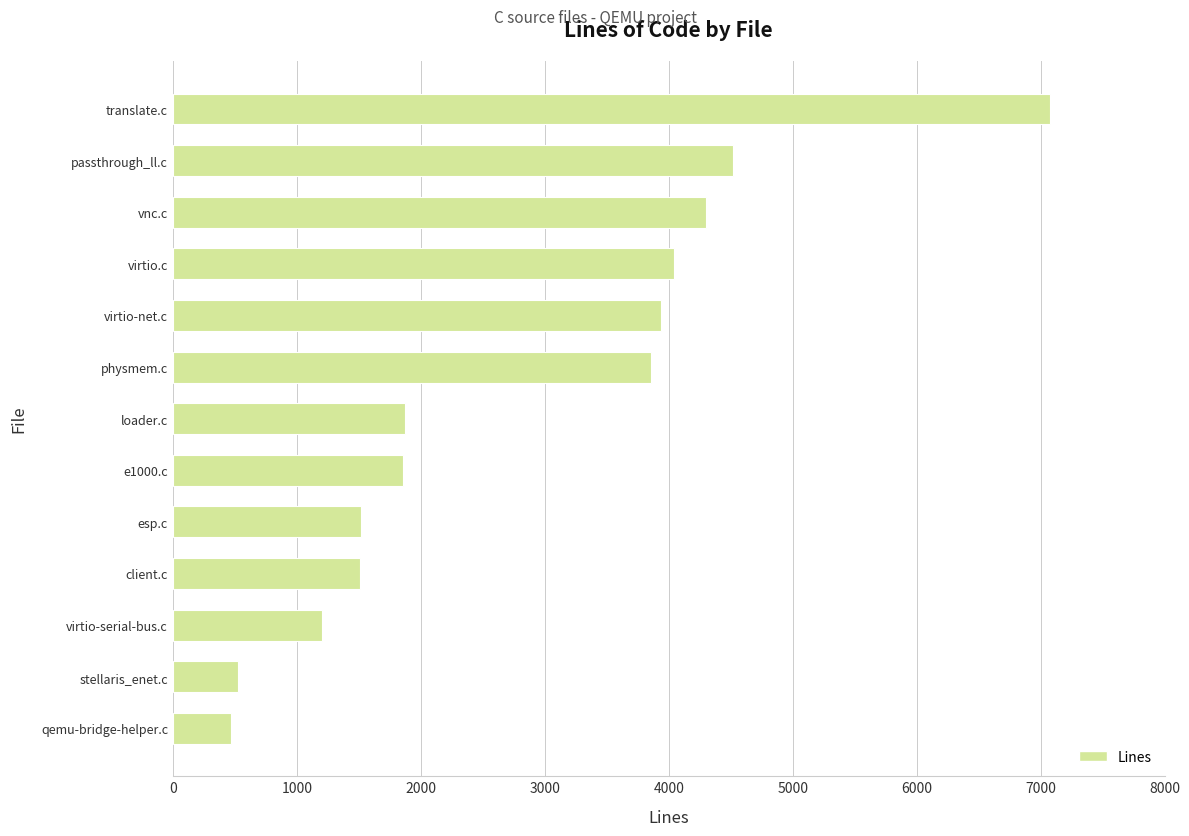

Is it true that the value at virtio.c is 5814?

False